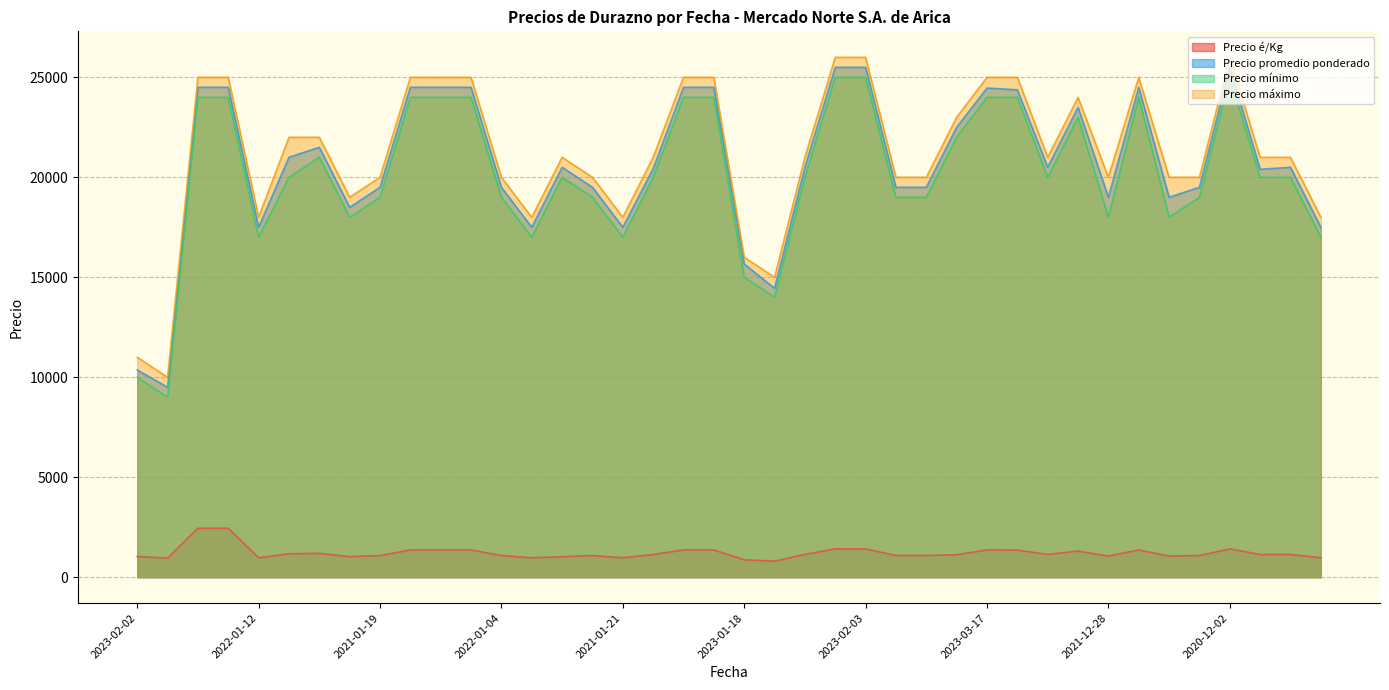

True or false: Precio promedio ponderado and Precio máximo cross at least once.

False